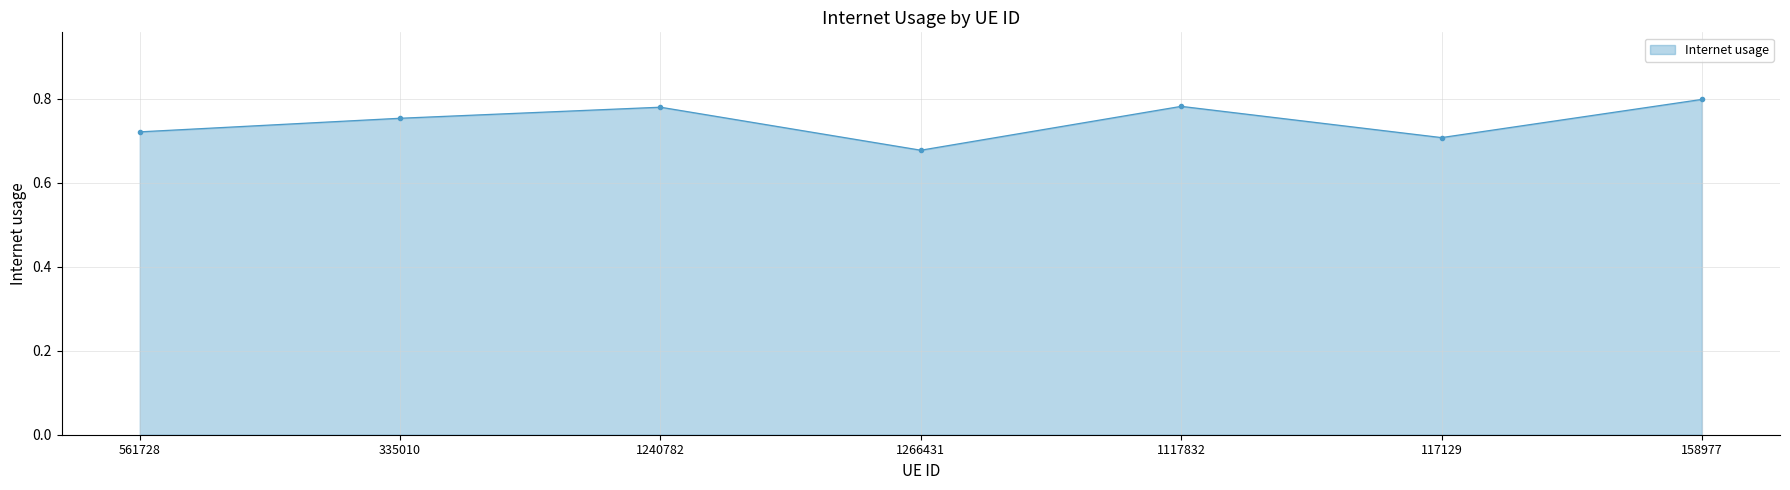

Count the number of categories in the chart.

7